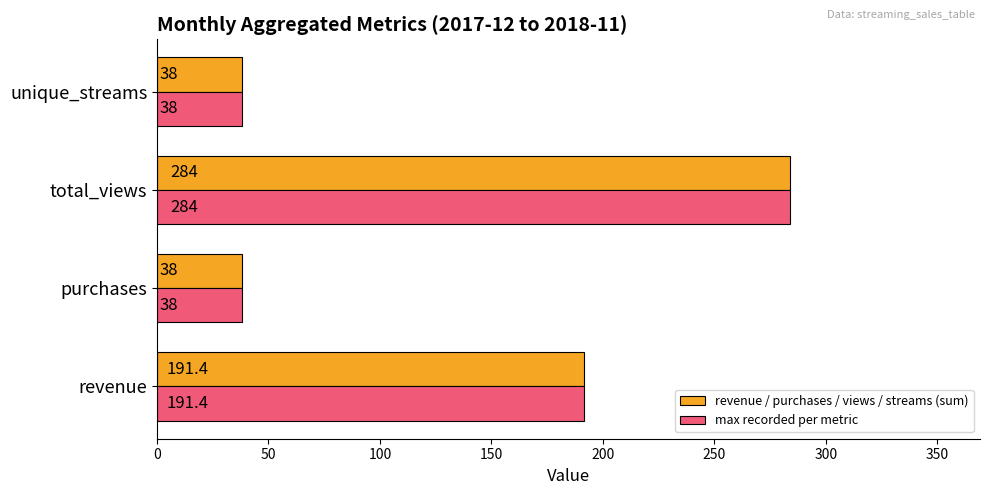

Where is max recorded per metric nearest to the value 161?

revenue